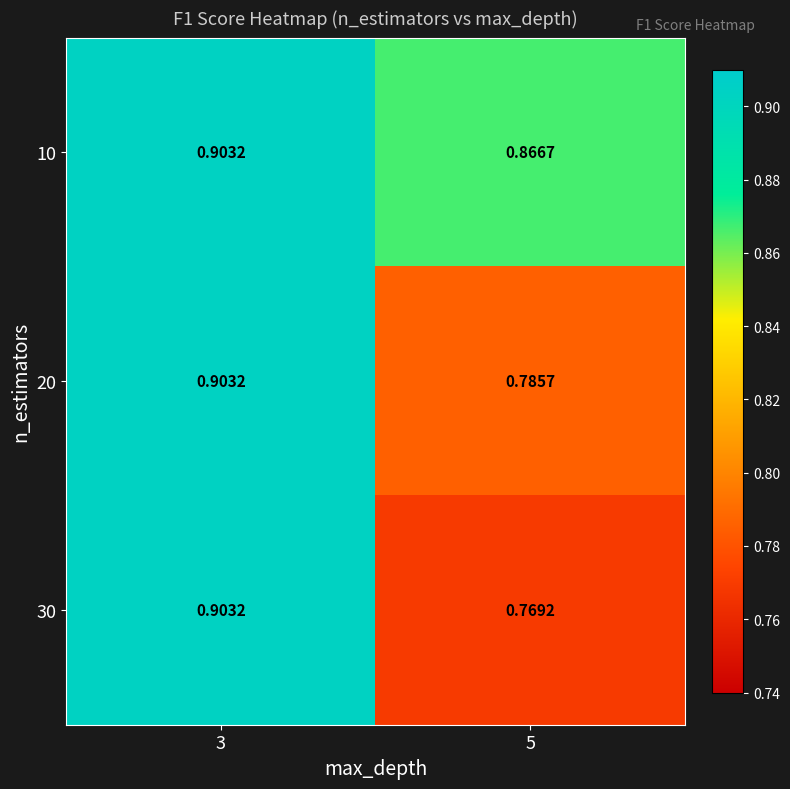

Is the value of 20 at 5 greater than the value of 10 at 5?

No